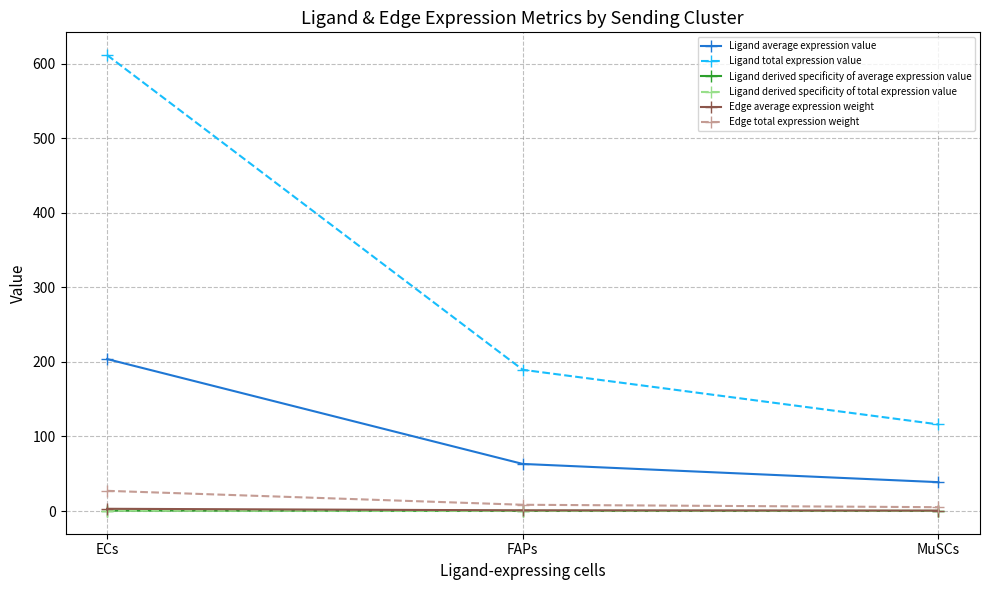

Which category has the highest value across all series?

ECs